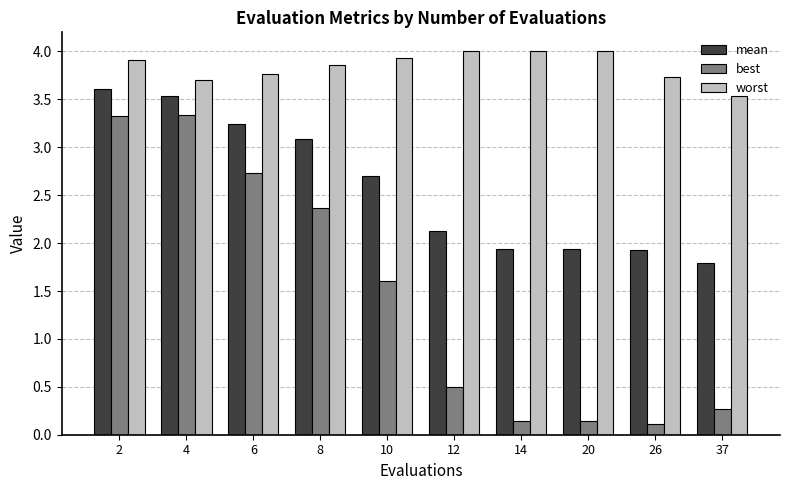

The value of worst at 37 is 4.9. True or false?

False